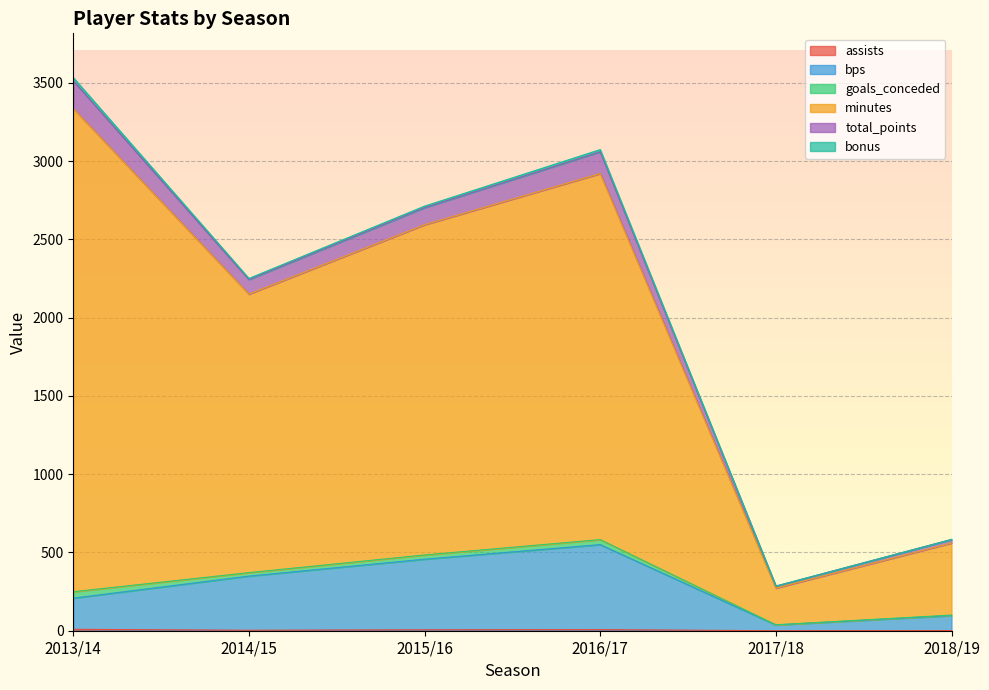

What position from the right is 2014/15?

5